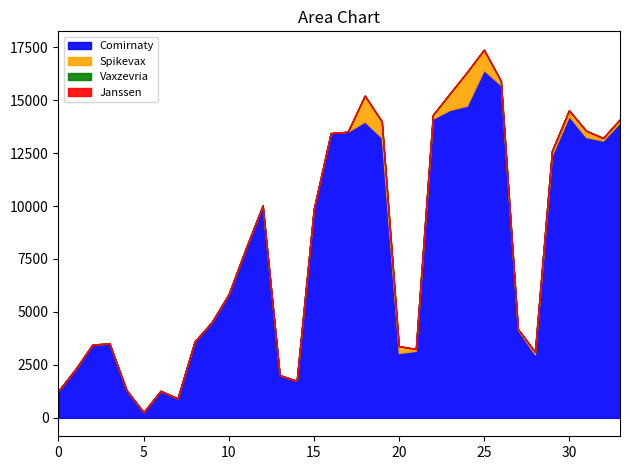

True or false: Spikevax and Vaxzevria cross at least once.

False